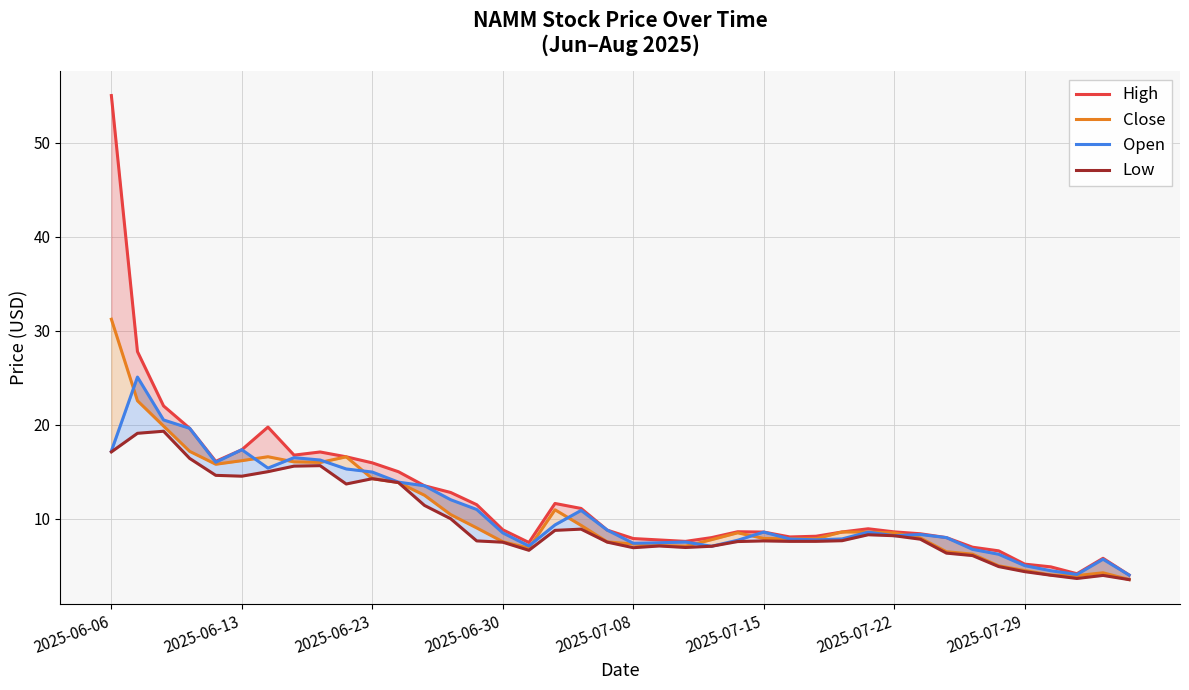

What position from the right is 2025-06-30?

25